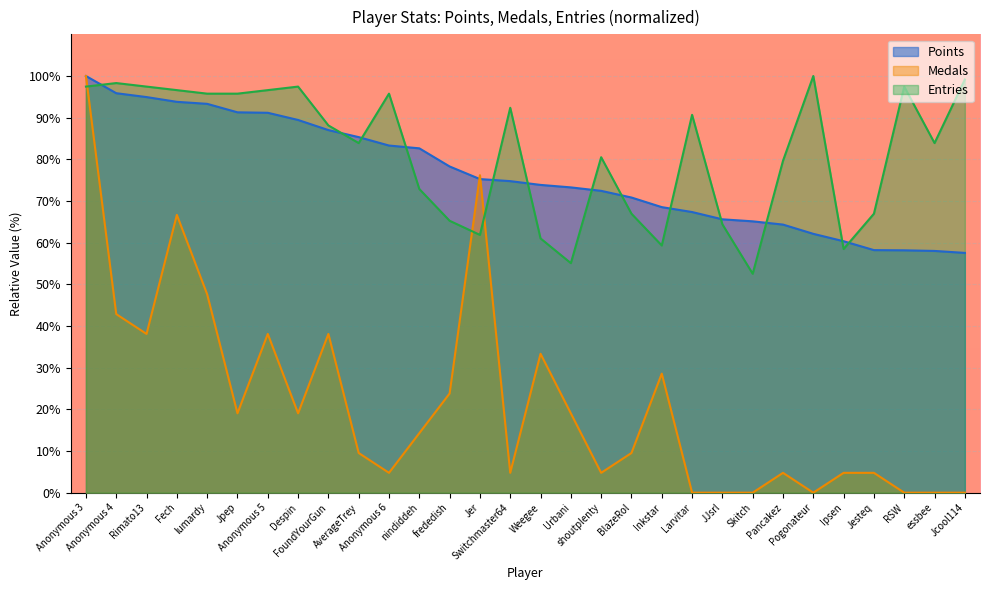

At which category is the sum across all series the highest?

Anonymous 3